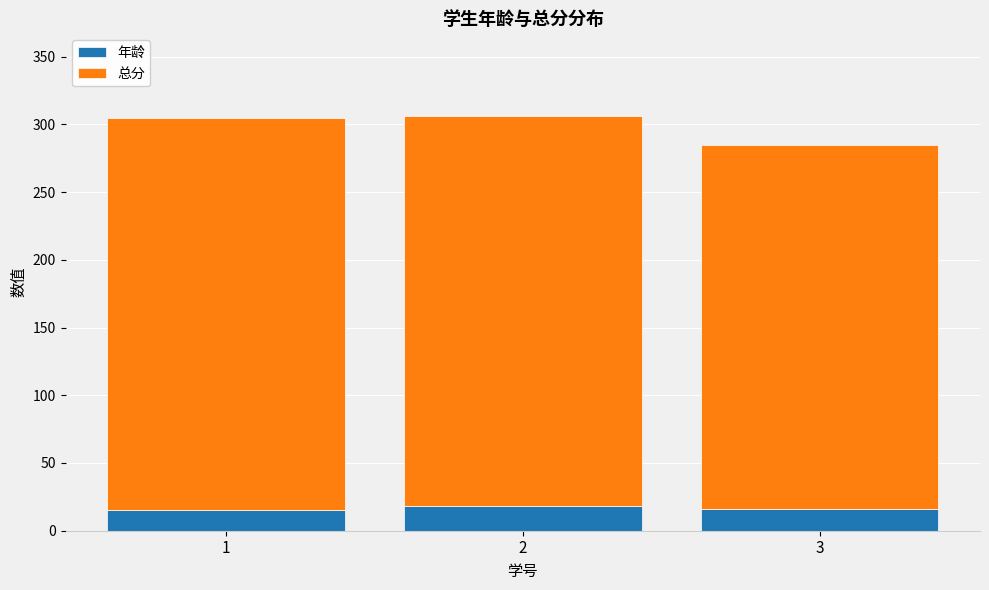

What is the total value across all series at 1?

305